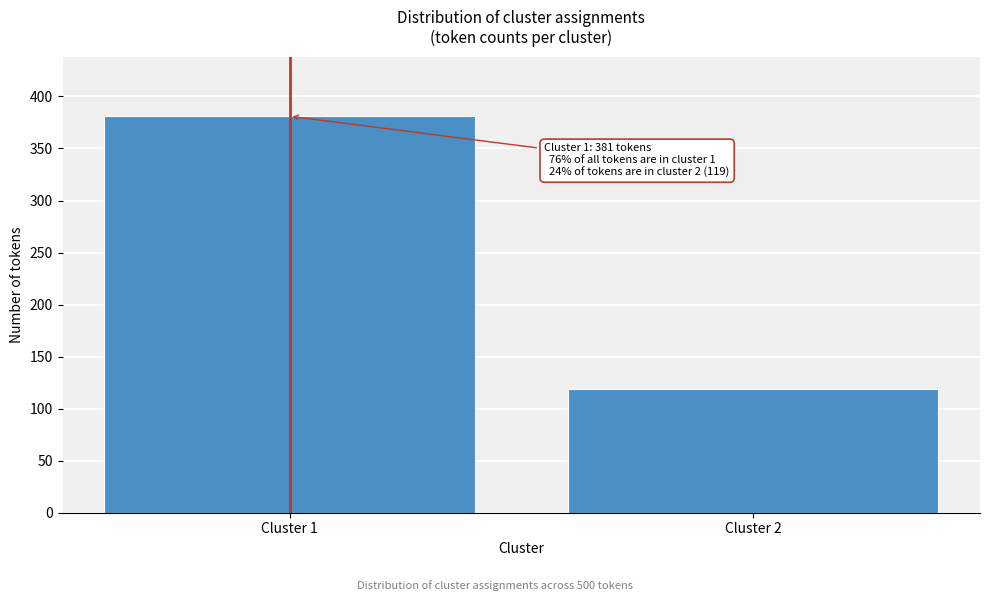

Reading right to left, list all the values displayed in this chart.

Cluster 2=119	Cluster 1=381